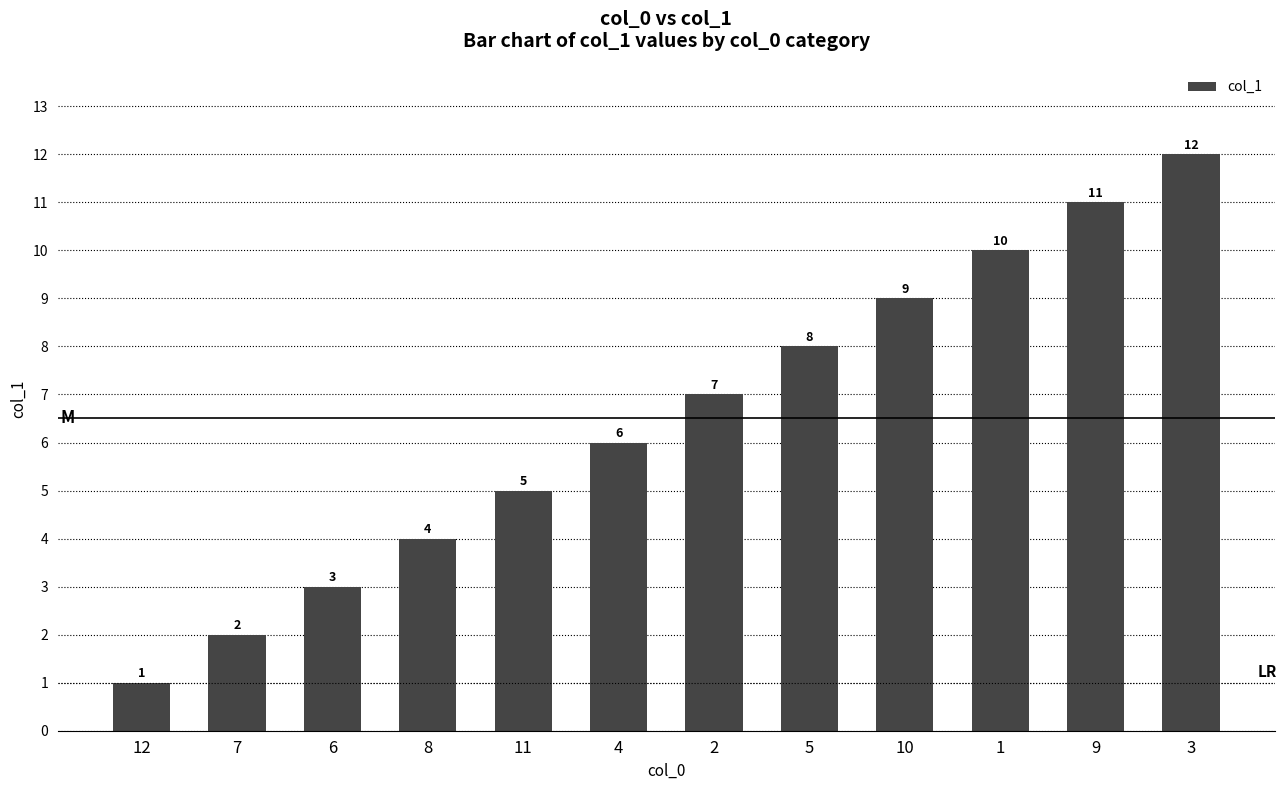

Which category has the lowest value across all series?

12